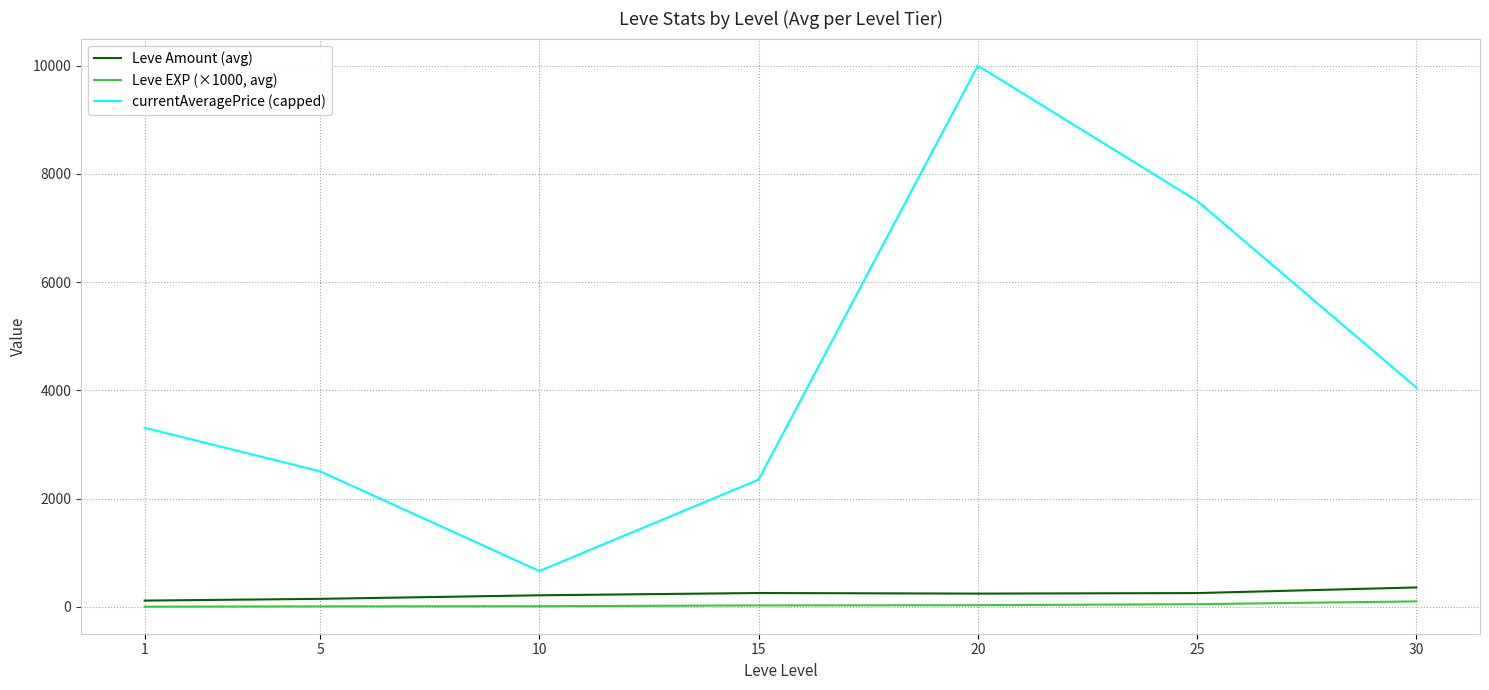

What is the difference between the second highest and second lowest values in the currentAveragePrice (capped) series?

5151.0